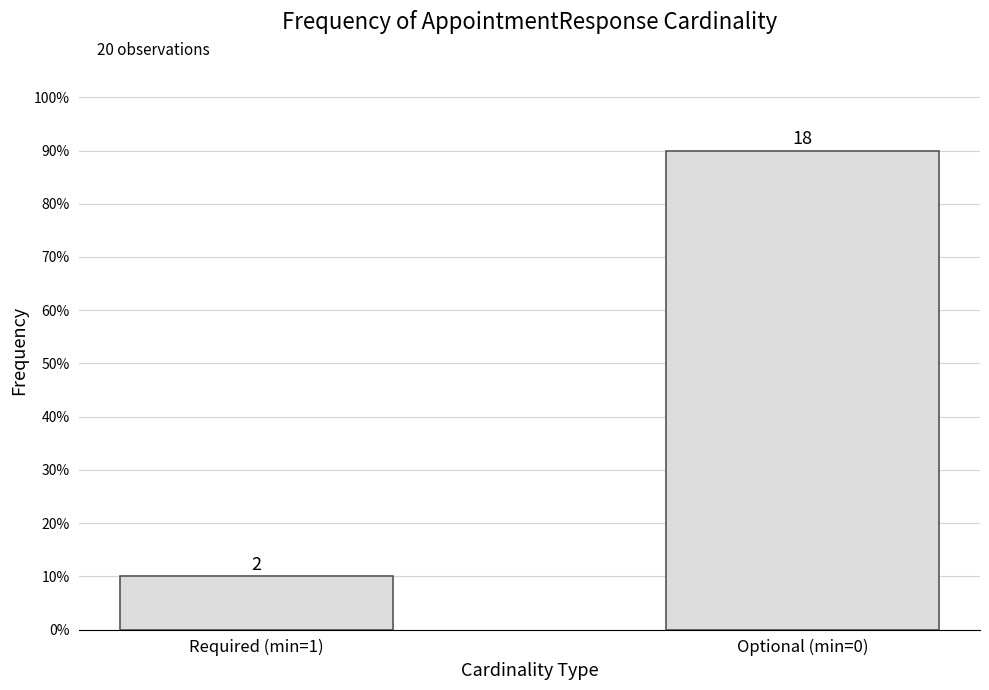

Reading right to left, what are all the values shown in this chart?

0.9	0.1